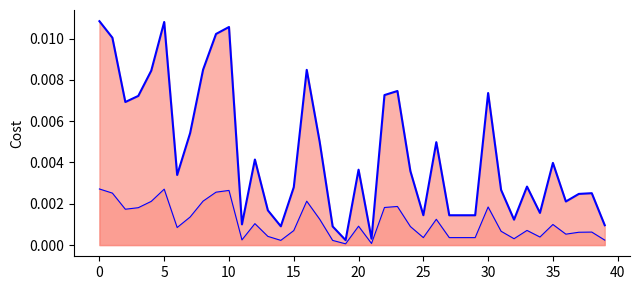

True or false: p_mw_line and q_mvar_line cross at least once.

False